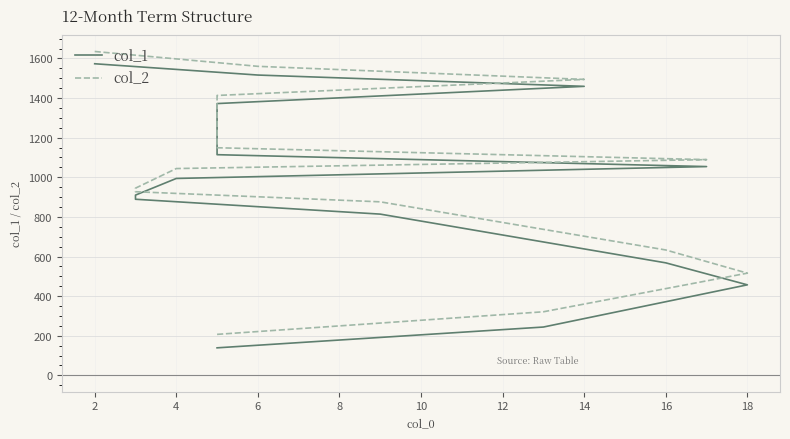

Is it true that col_2 equals 1785 at 18?

False